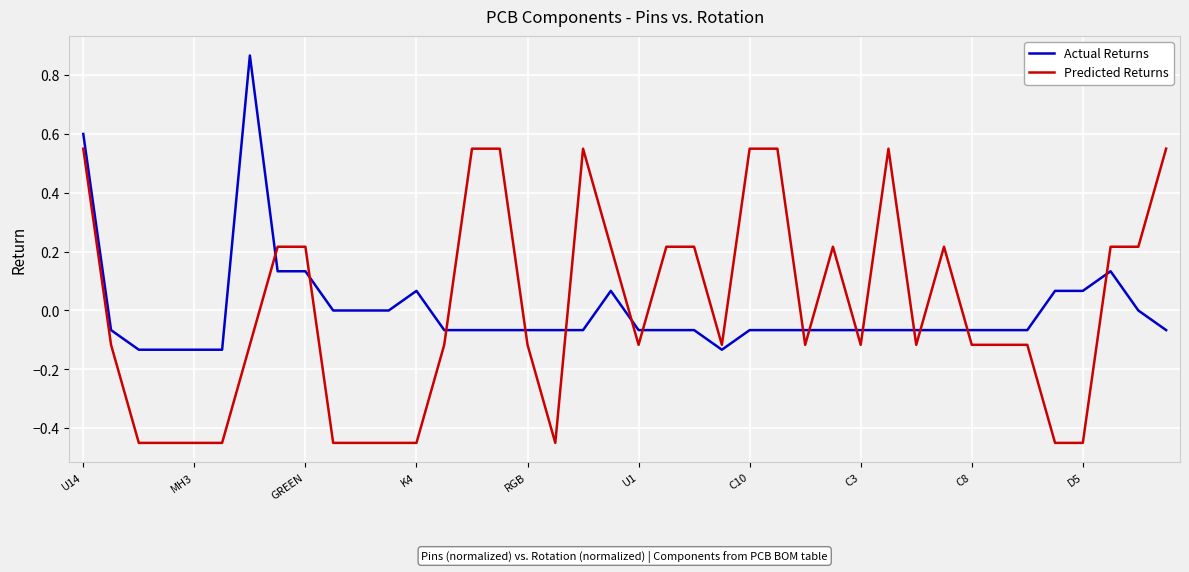

Which series has the largest range (max minus min)?

Predicted Returns